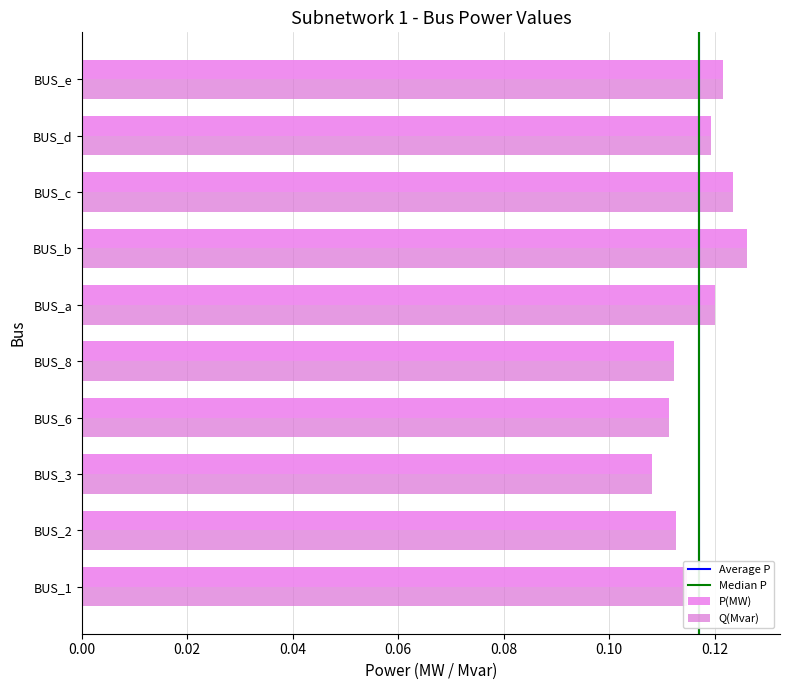

The Q(Mvar) series shows 0.1 at BUS_e. True or false?

True